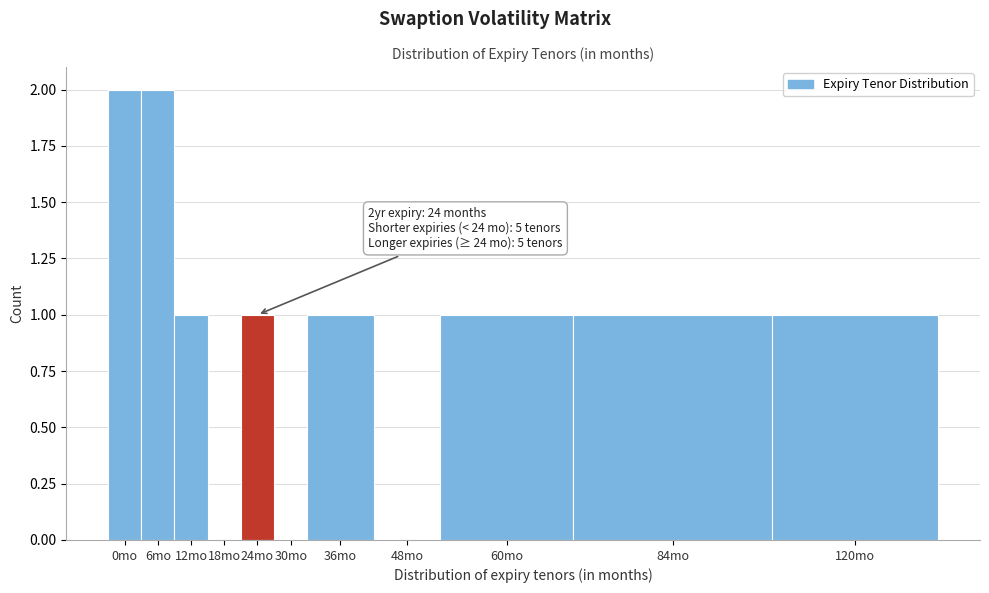

Reading left to right, list all the values displayed in this chart.

0mo=2	6mo=2	12mo=1	18mo=0	24mo=1	30mo=0	36mo=1	48mo=0	60mo=1	84mo=1	120mo=1